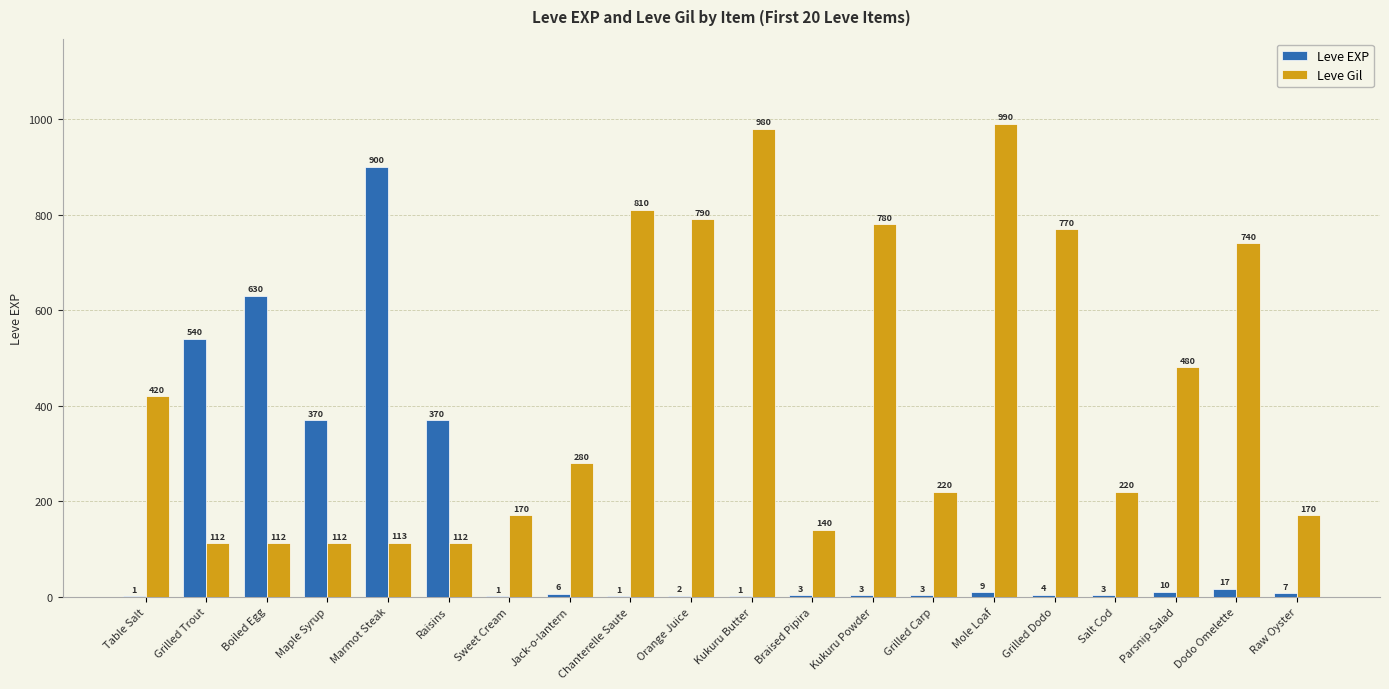

Does the chart contain stacked bars?

No